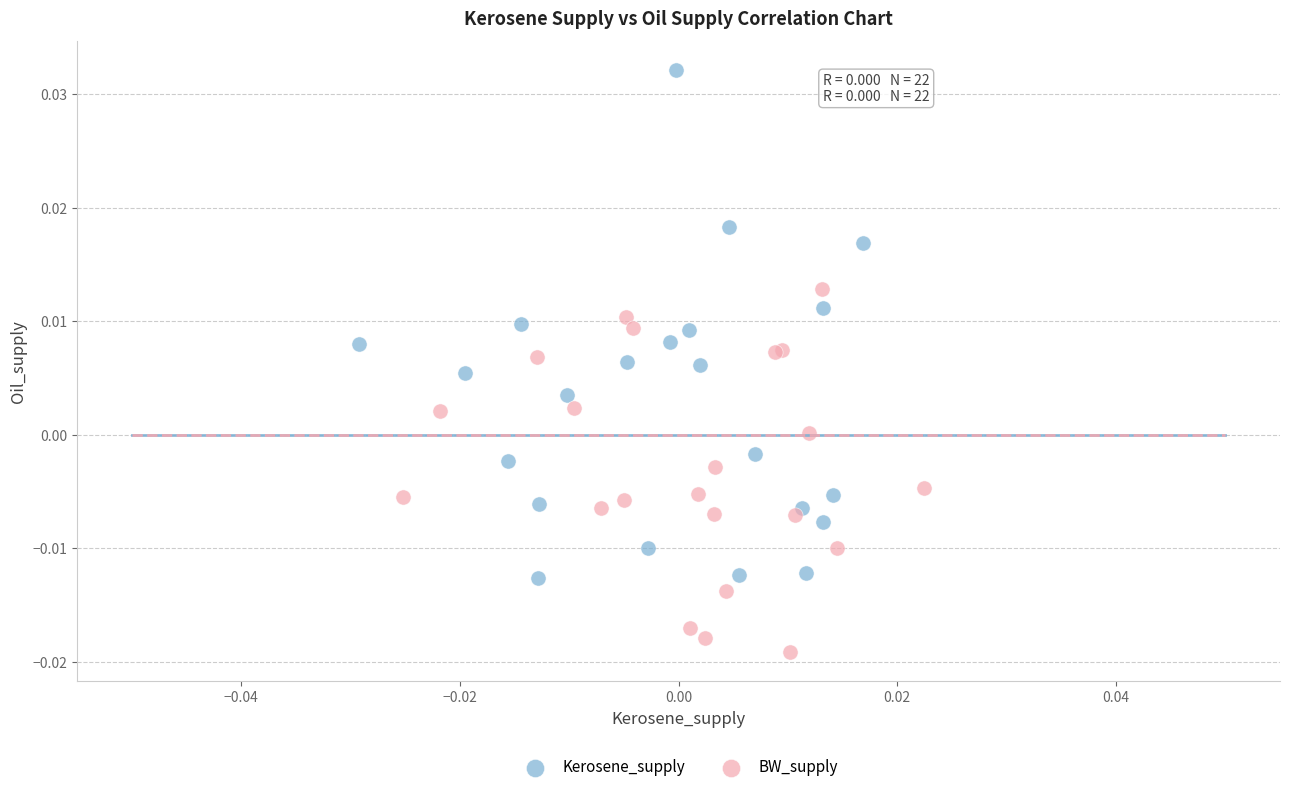

Which series contains the highest Y value?

Kerosene_supply